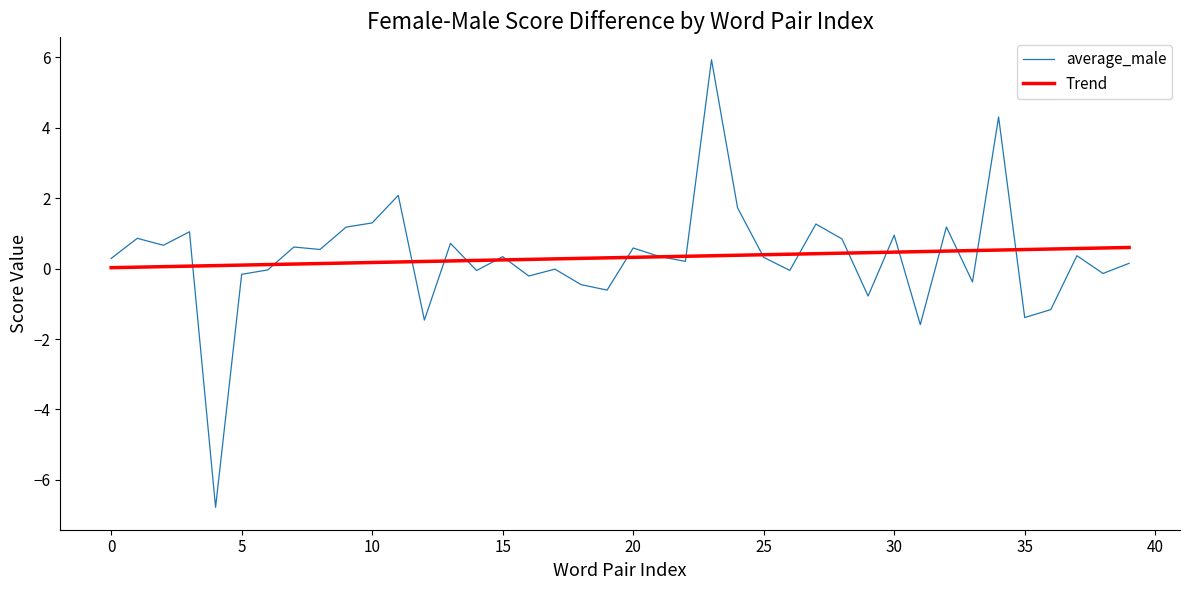

Is this an area chart (filled region under the line)?

No